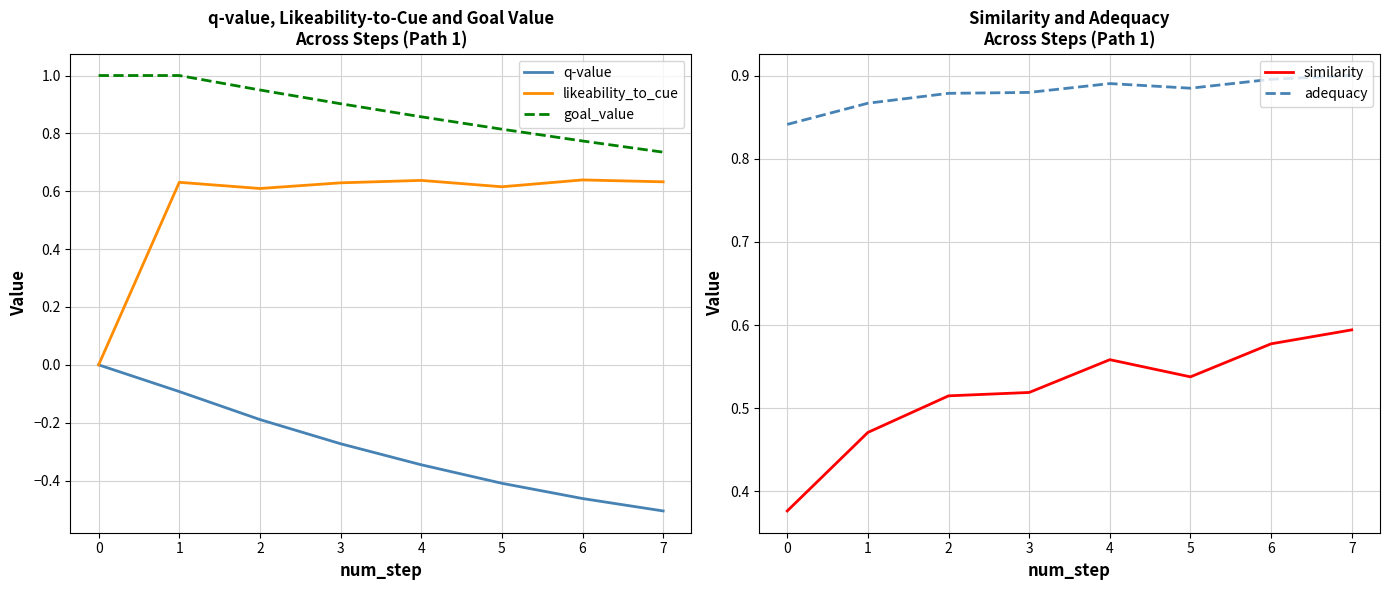

What is the greatest value displayed?

1.0